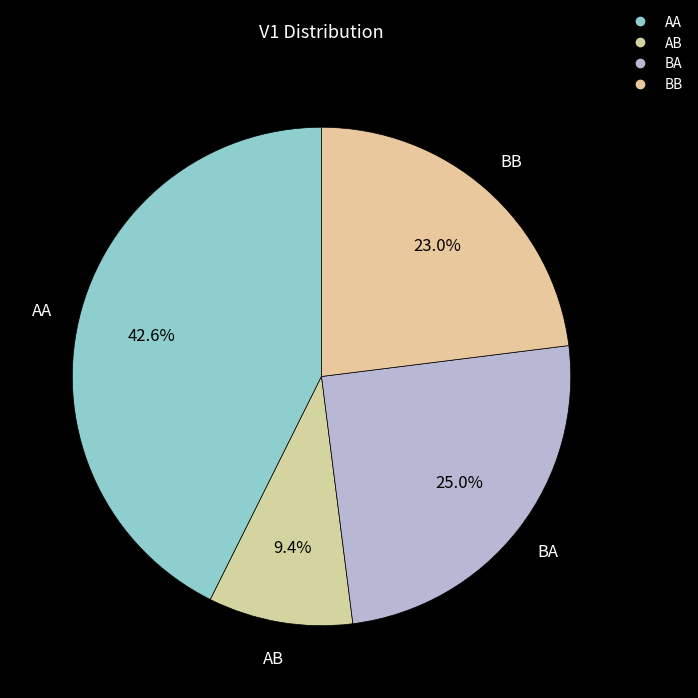

To the nearest percent, what portion does BB represent?

23%